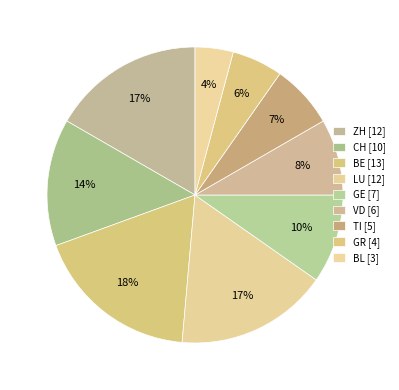

Count the number of slices in the pie.

9